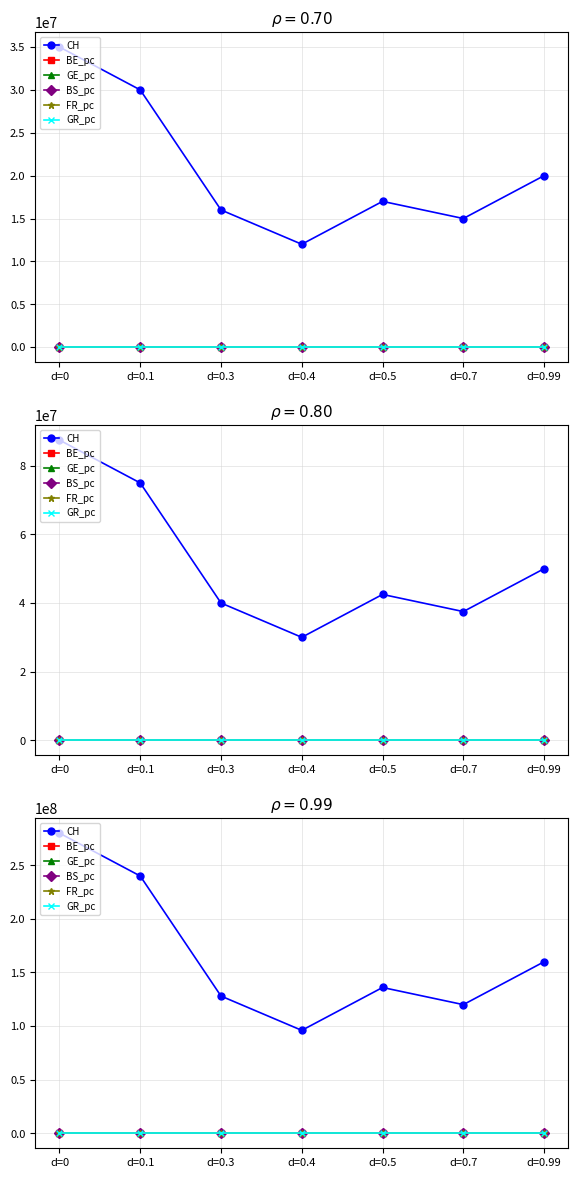

True or false: CH and GE_pc cross at least once.

False